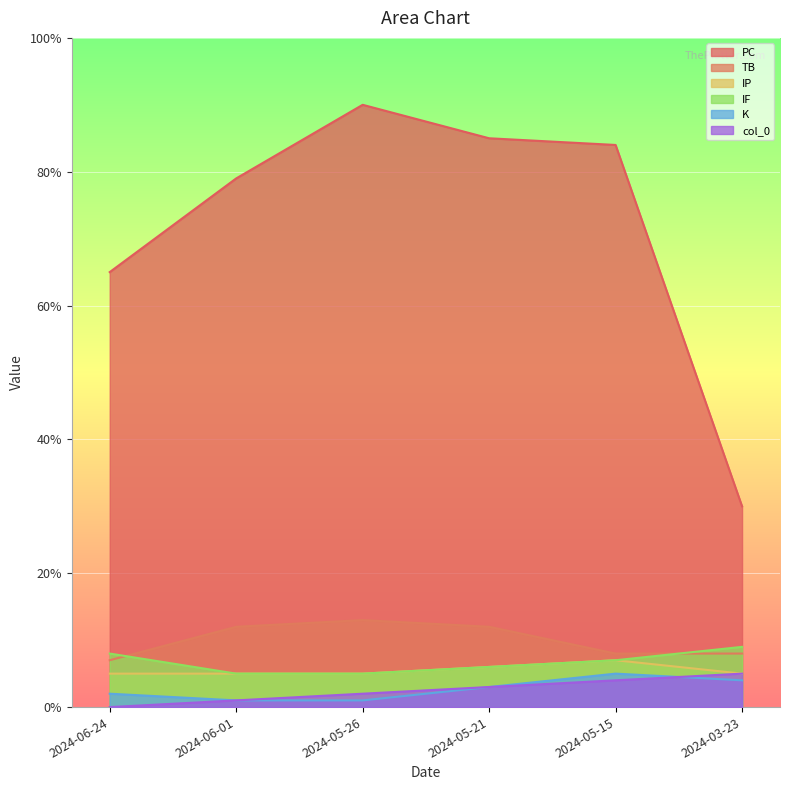

The value of K at 2024-06-24 is 1. True or false?

False